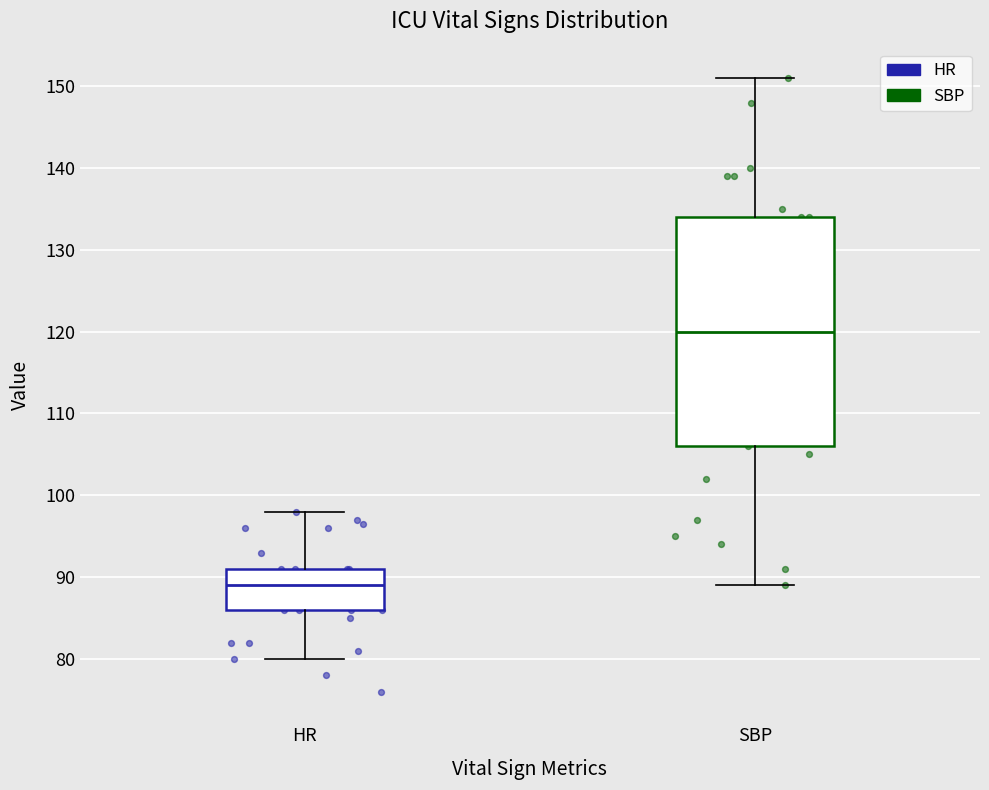

Reading left to right, read every box against the y-axis: the position of its median line, the range the box covers, and the ends of its whiskers. The values are not printed on the chart, so give them approximately, as read against the axis.

HR: median 89, box 86 to 91, whiskers 80 to 98
SBP: median 120, box 106 to 134, whiskers 89 to 151